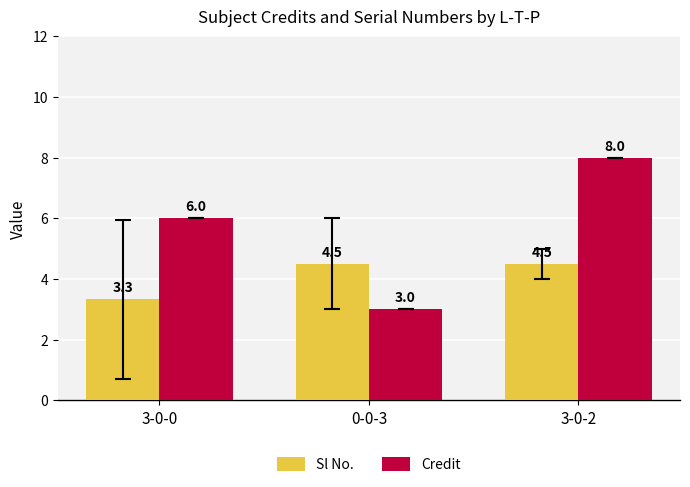

At which category does the chart reach its peak across all series?

3-0-2